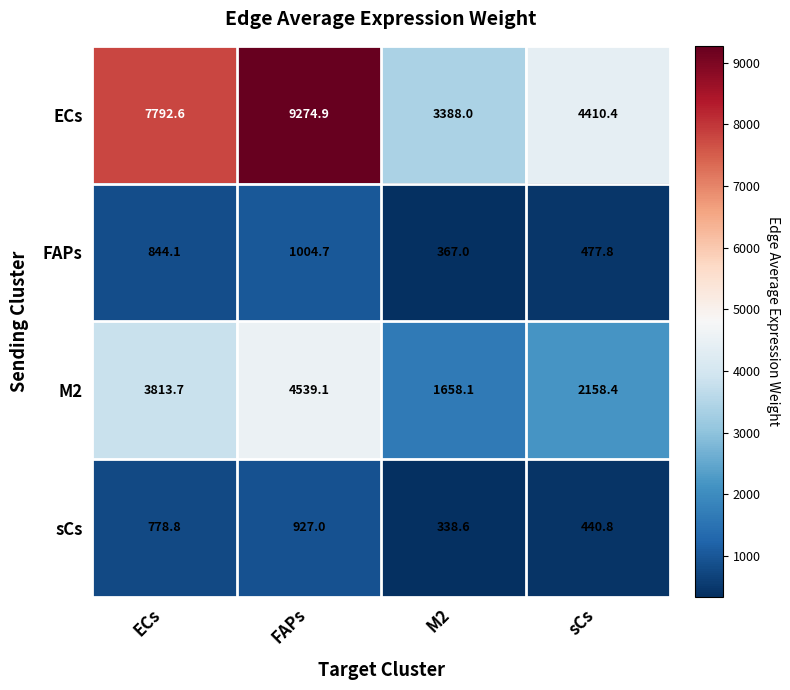

Is it true that FAPs equals 1004.7 at FAPs?

True